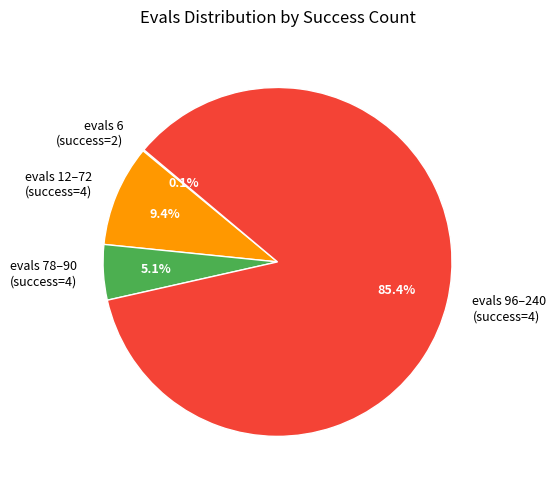

Which slice is the largest?

evals 96–240 (success=4)